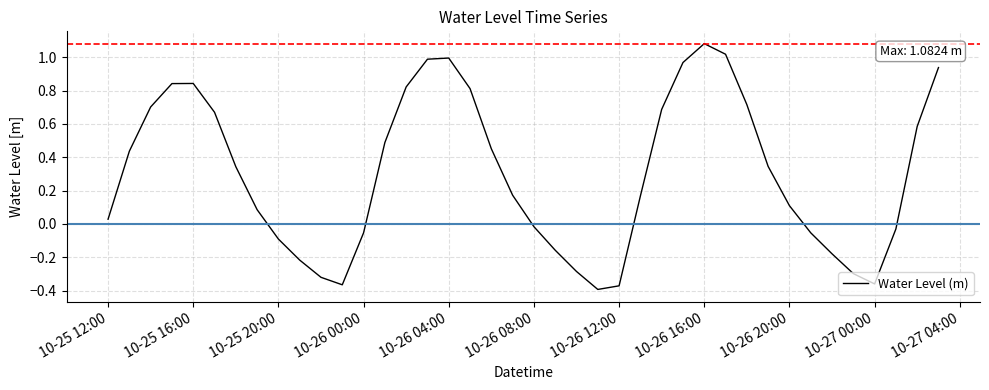

Does the chart display data point markers on the line(s)?

No